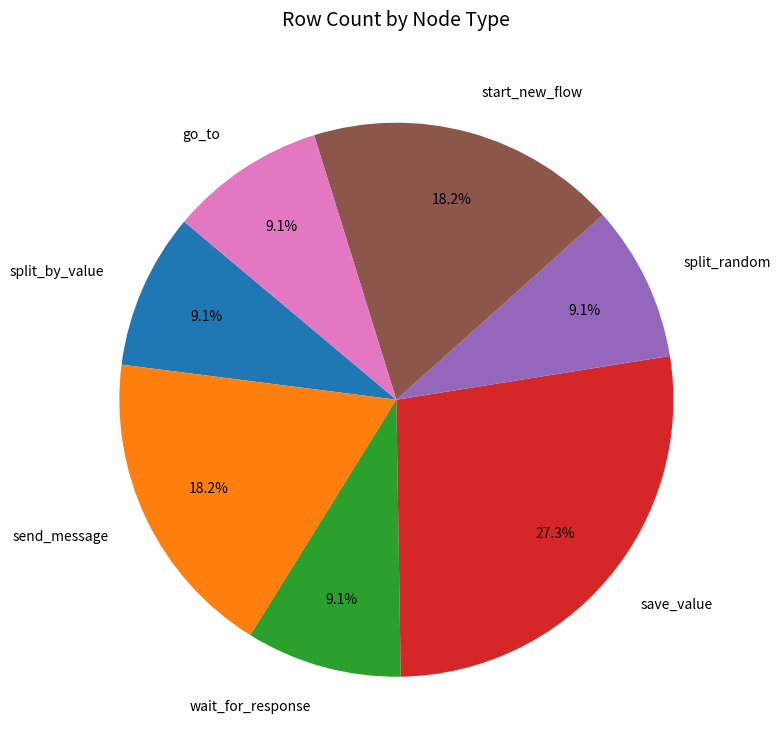

To the nearest percent, what portion does start_new_flow represent?

18%